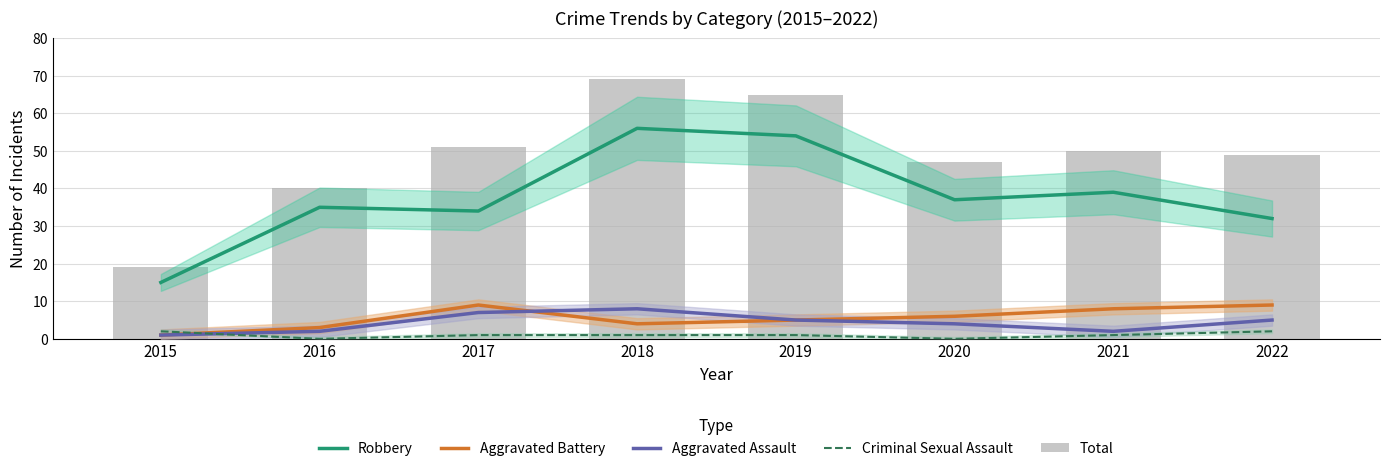

What is the difference between the maximum and minimum values in the Criminal Sexual Assault series?

2